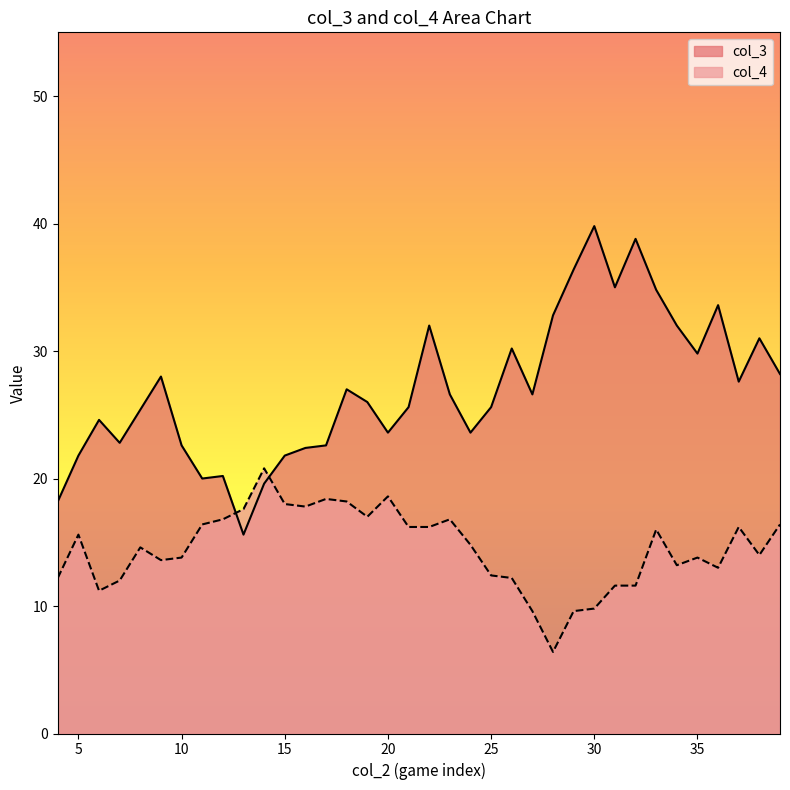

Where is the first local minimum for col_4?

3